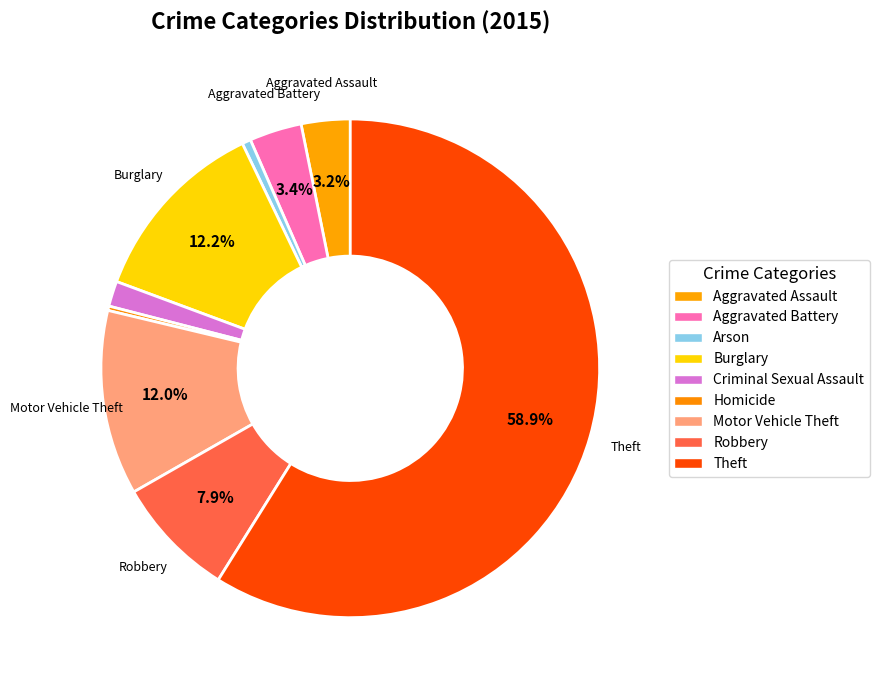

Rank the categories by value from highest to lowest.

Theft, Burglary, Motor Vehicle Theft, Robbery, Aggravated Battery, Aggravated Assault, Criminal Sexual Assault, Arson, Homicide